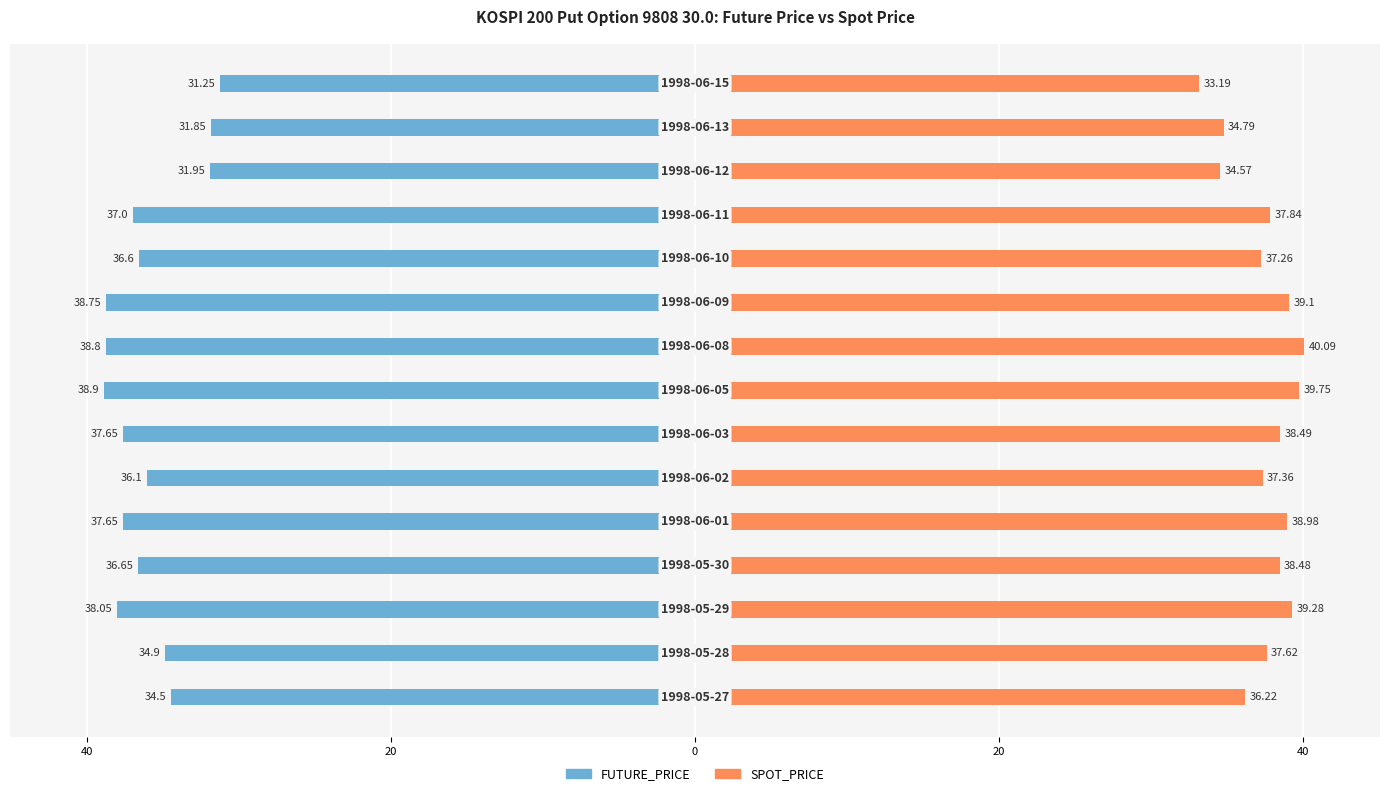

True or false: FUTURE_PRICE has a value of -49.9 at 40.

False